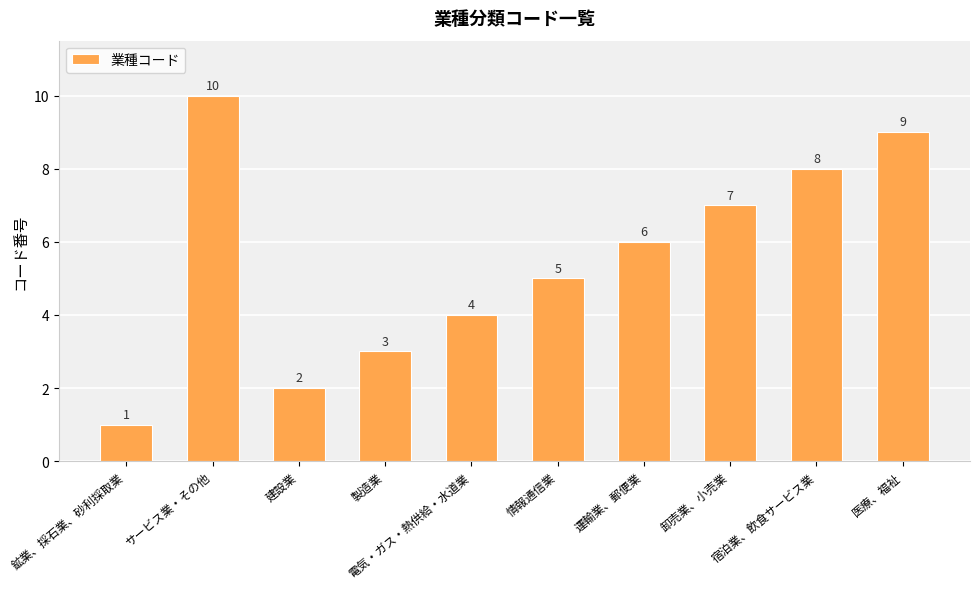

Is it true that the value at 建設業 is 3?

False